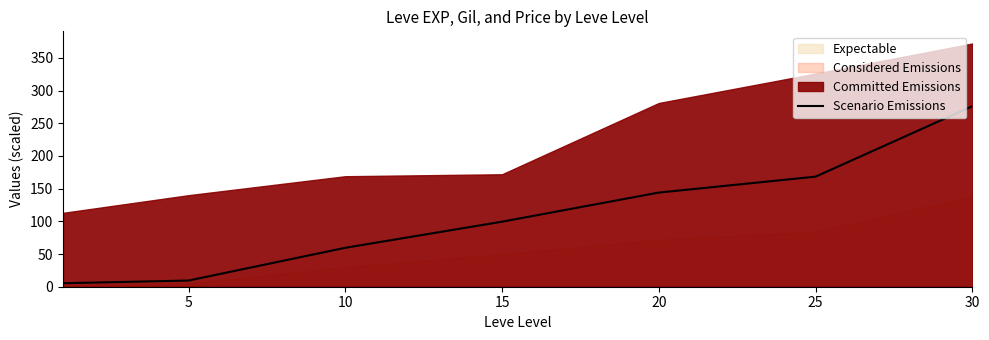

What is the maximum value for Scenario Emissions?

276.1